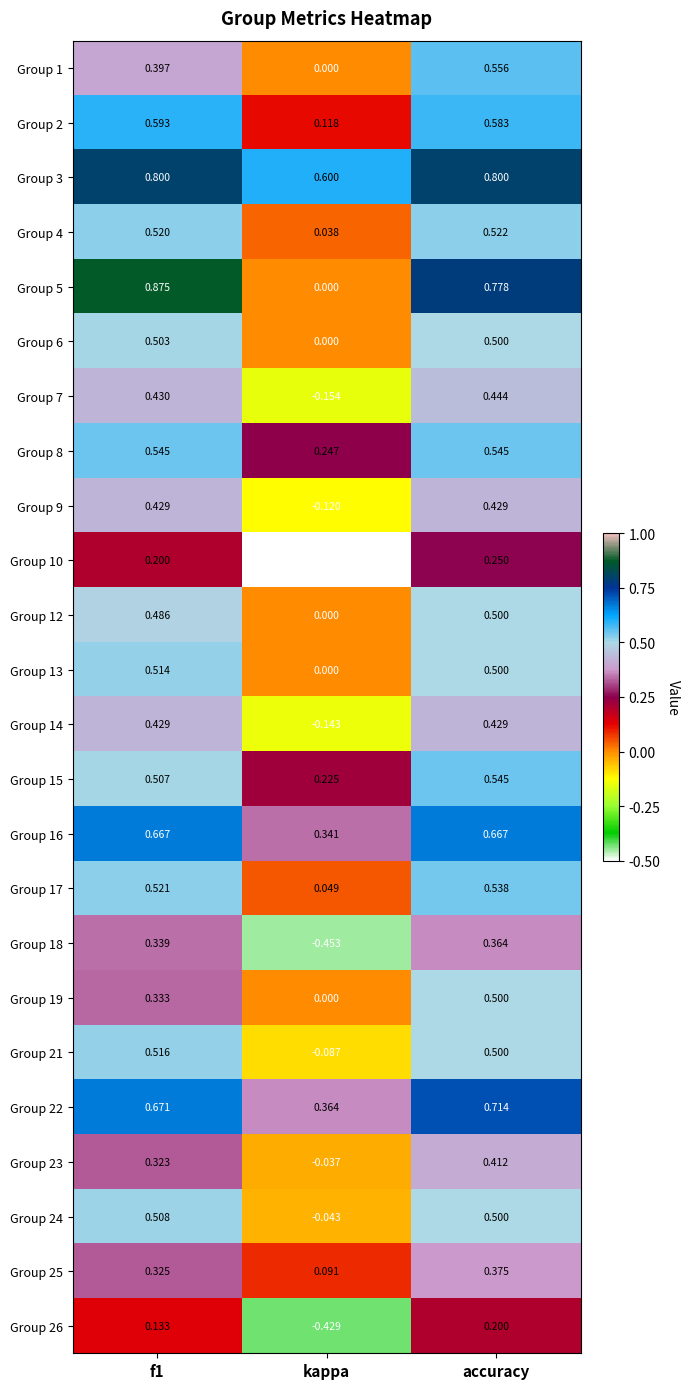

Which series has the widest spread of values?

Group 5